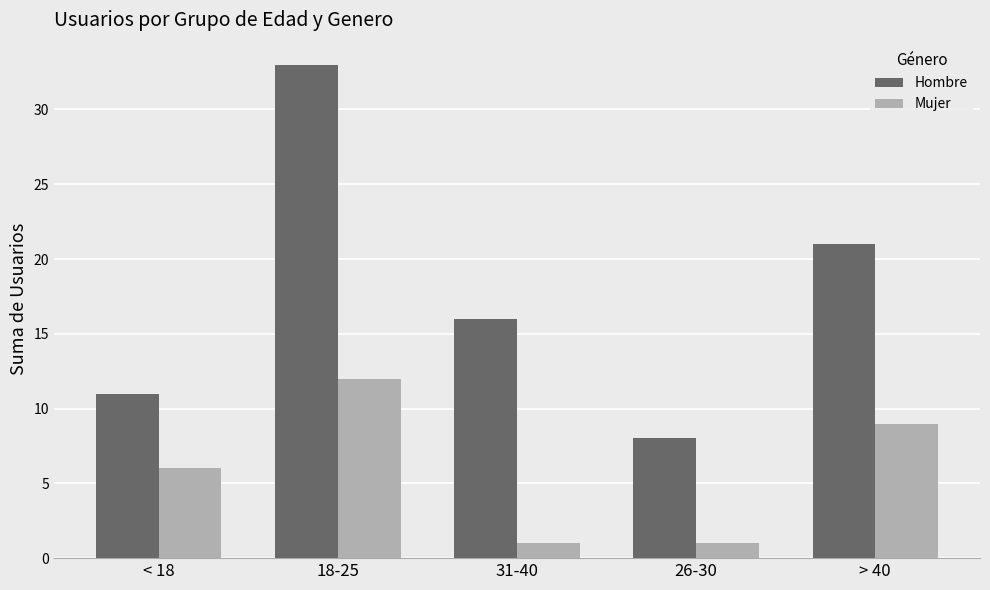

At 31-40, list the series in order from largest to smallest.

Hombre, Mujer